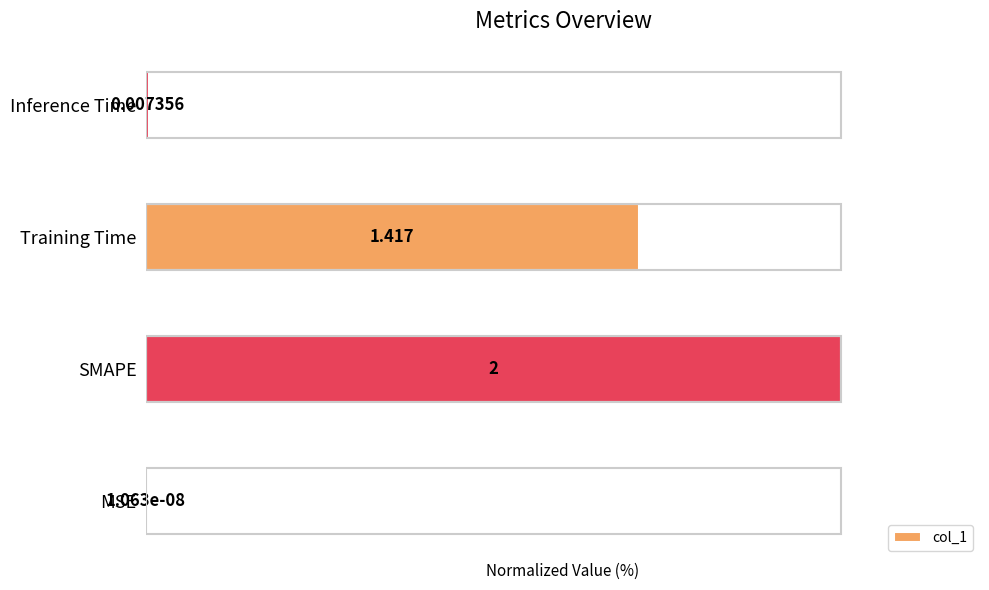

What is the greatest value displayed?

100.0